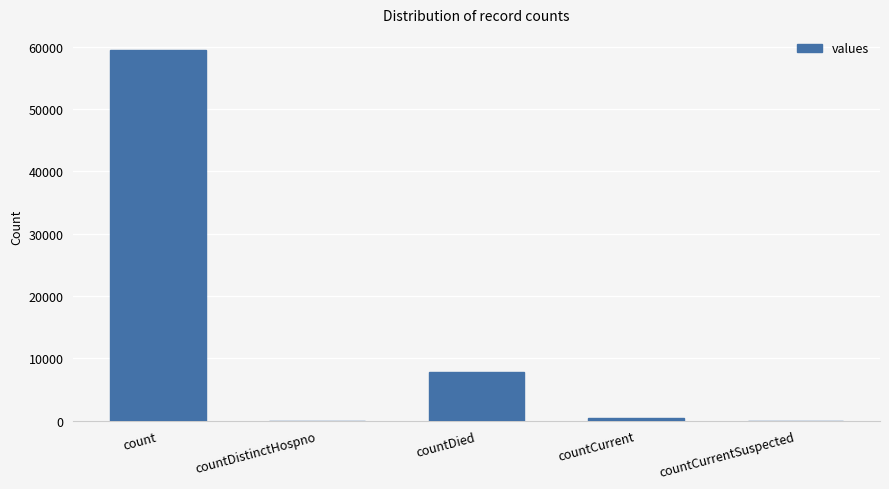

What is the maximum value shown in the chart?

59499